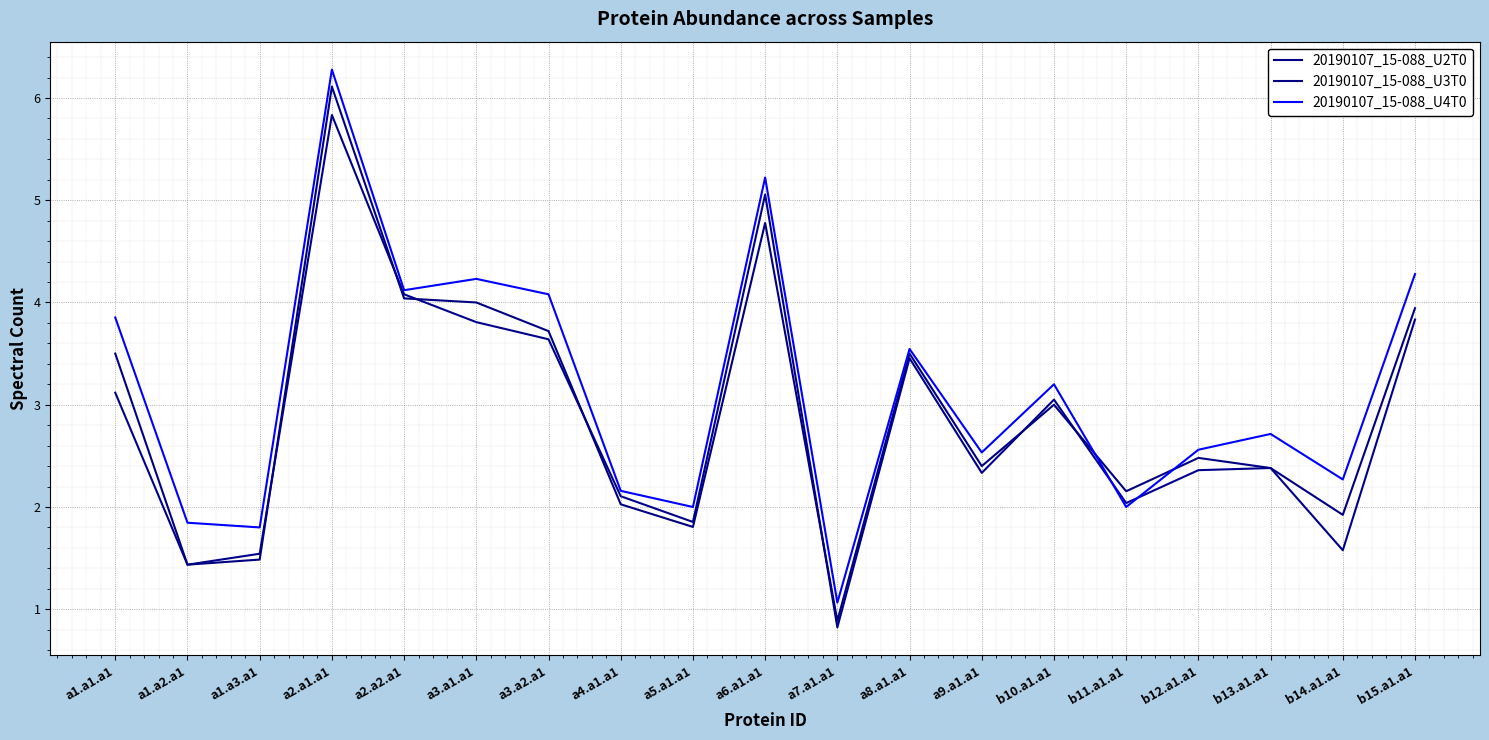

The value of 20190107_15-088_U2T0 at a2.a2.a1 is 7.3. True or false?

False